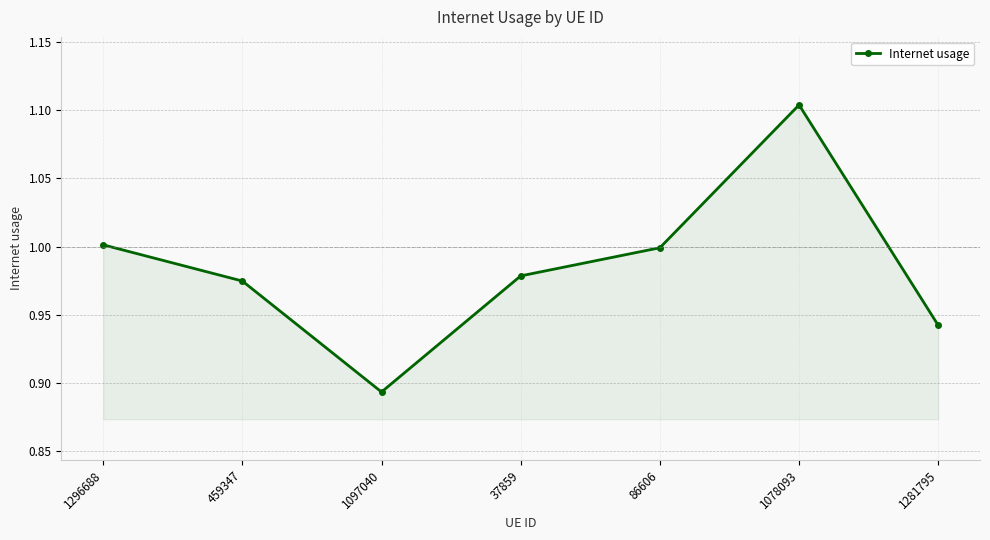

The chart shows a value of 1.2 at 1097040. True or false?

False